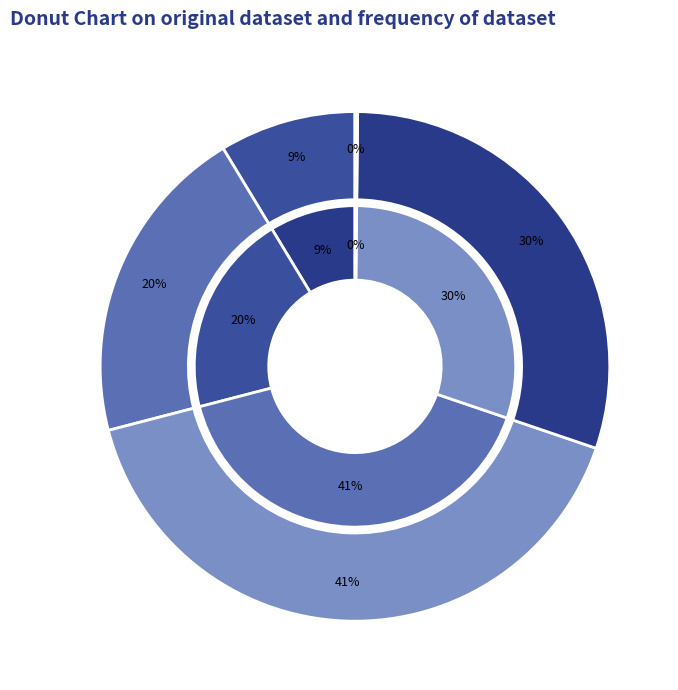

Does Training Time account for over 50% of the chart?

No